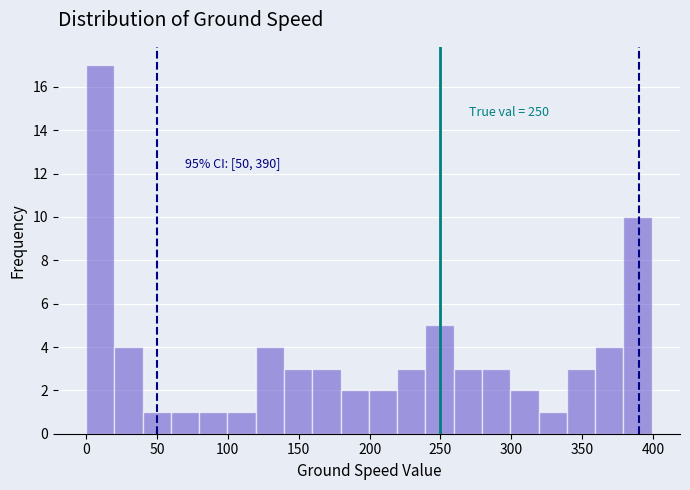

Around what value on the x-axis is the tallest bar? Give the approximate position of its centre, as read against the axis.

10